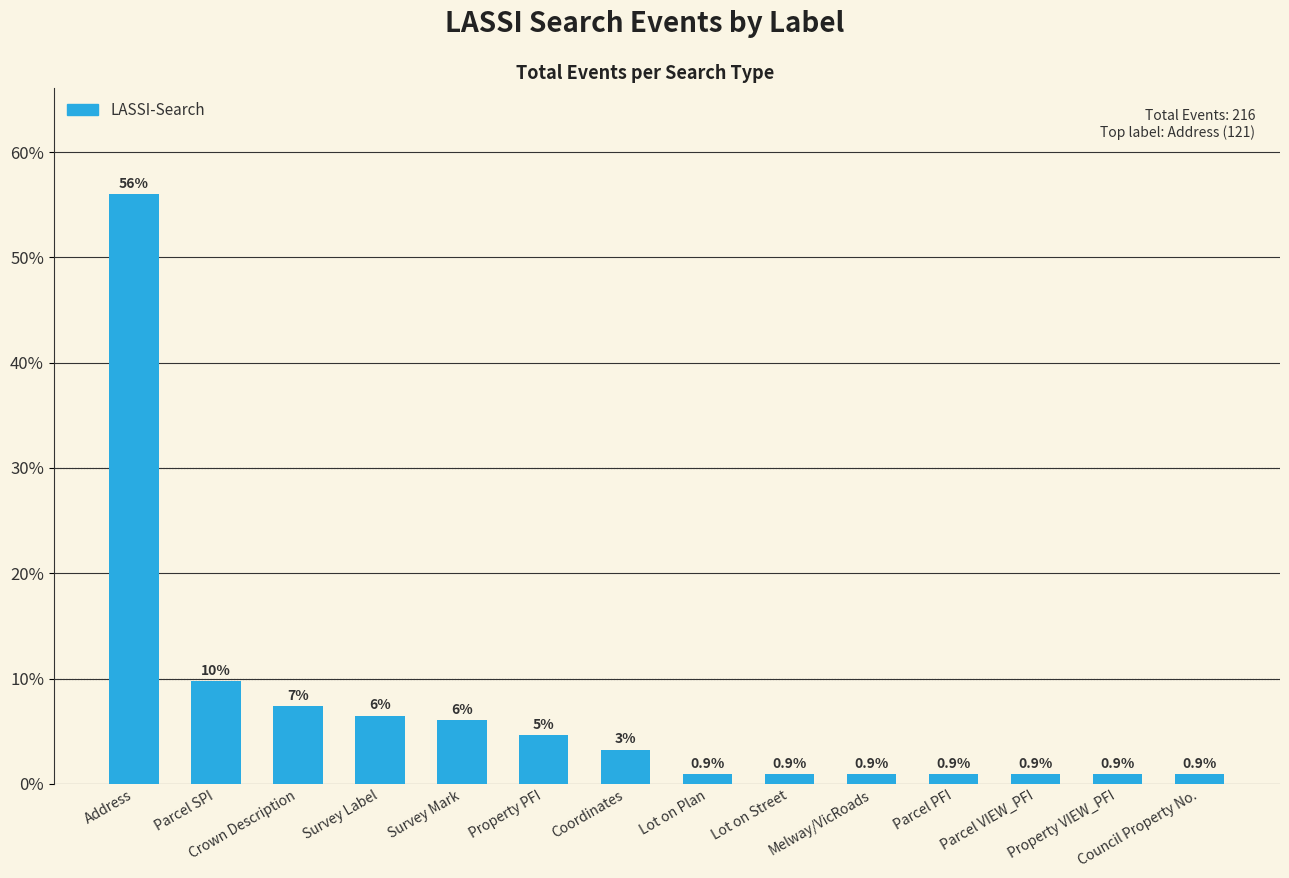

What is the change in value from Crown Description to Property VIEW_PFI?

-6.5